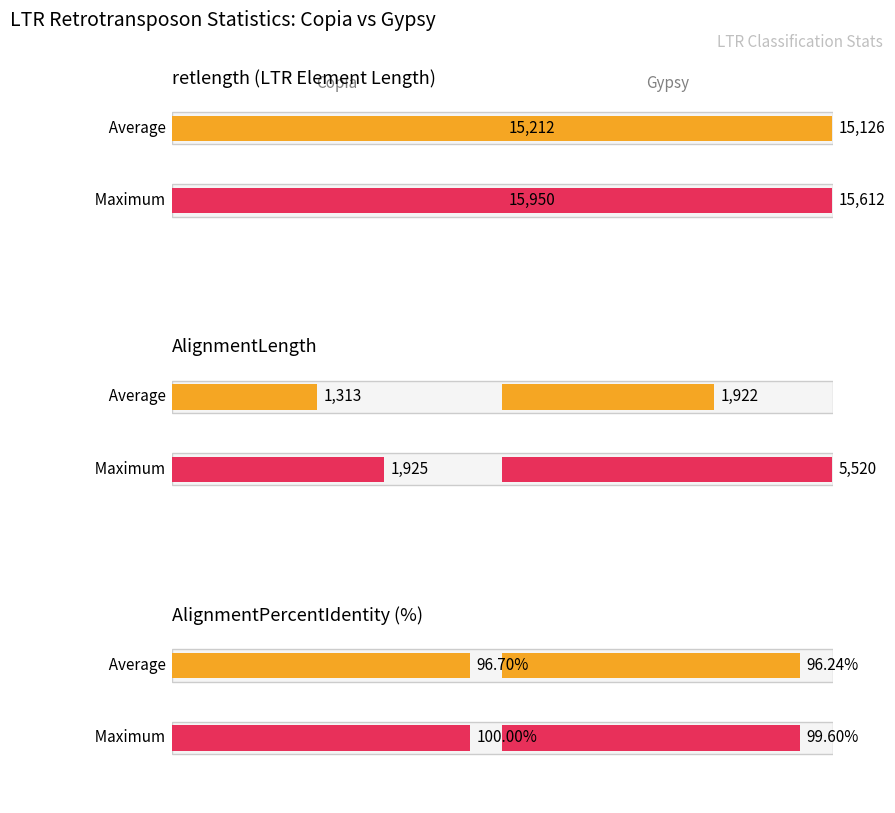

How many series are shown in this chart?

3